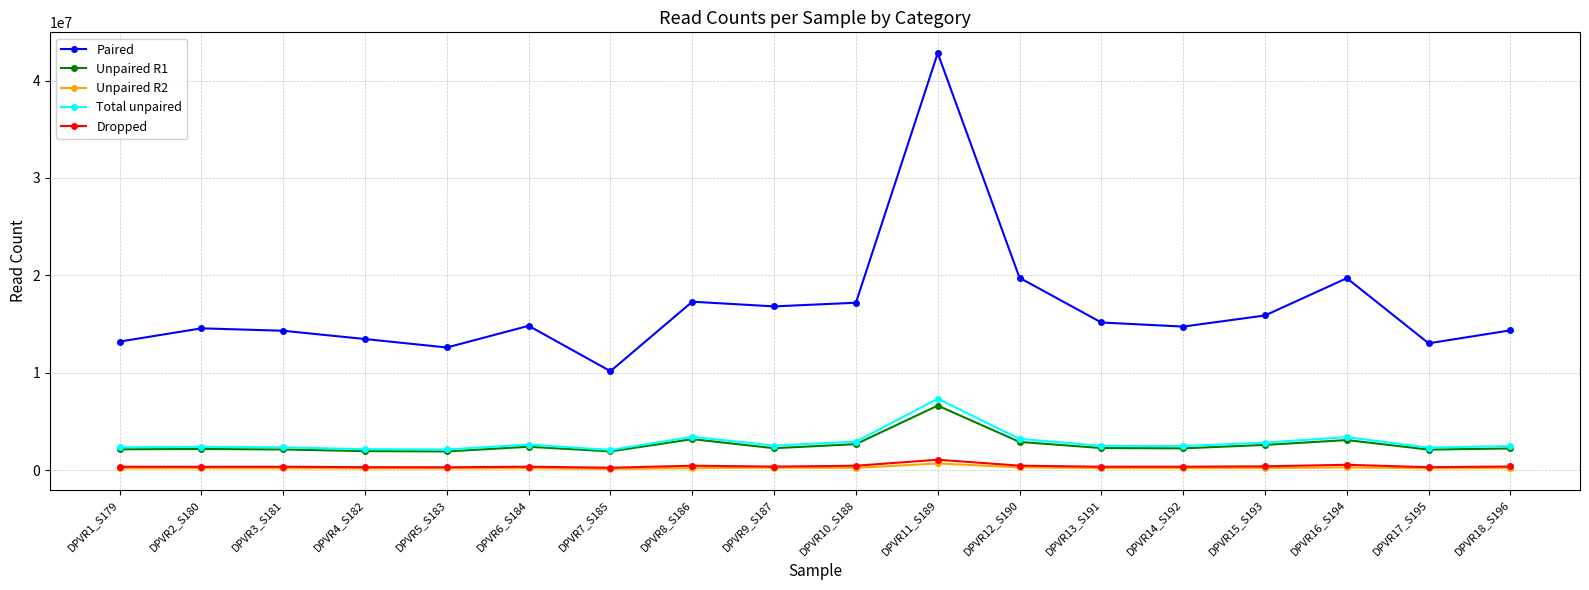

What position from the left is DPVR6_S184?

6